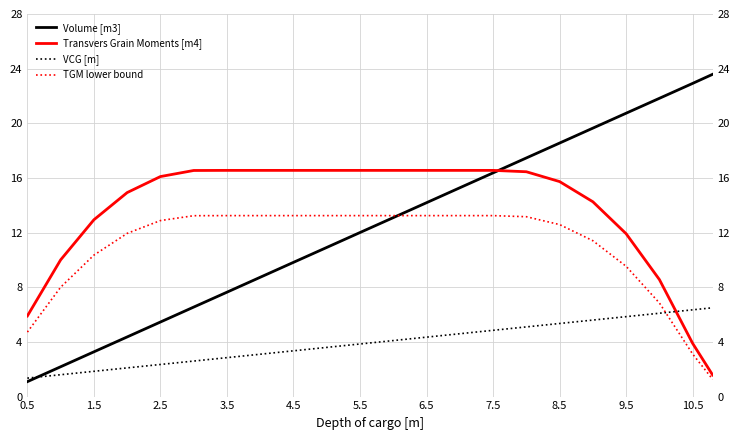

What is the average value of the Volume [m3] series?

12.5